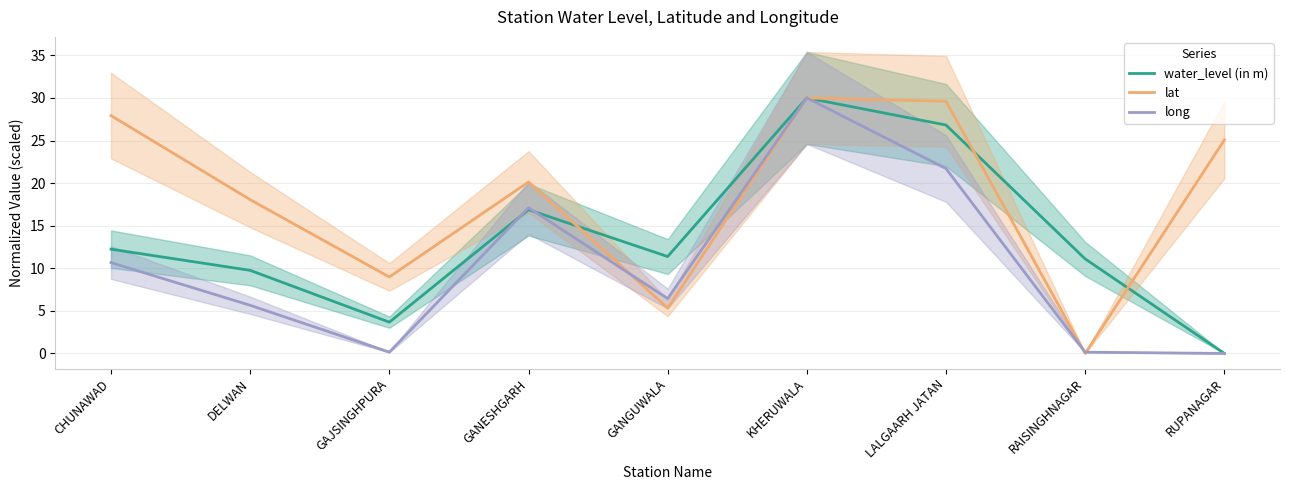

Rank the series by their average value, from highest to lowest.

lat, water_level (in m), long